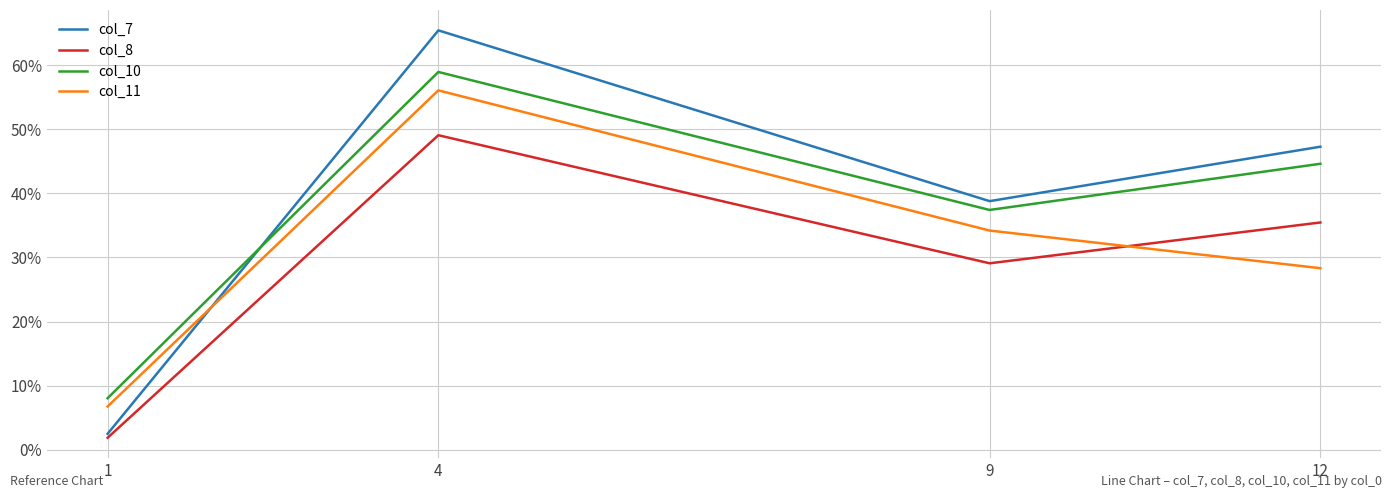

What is the sum of the col_10 values at 12 and 4?

103.6